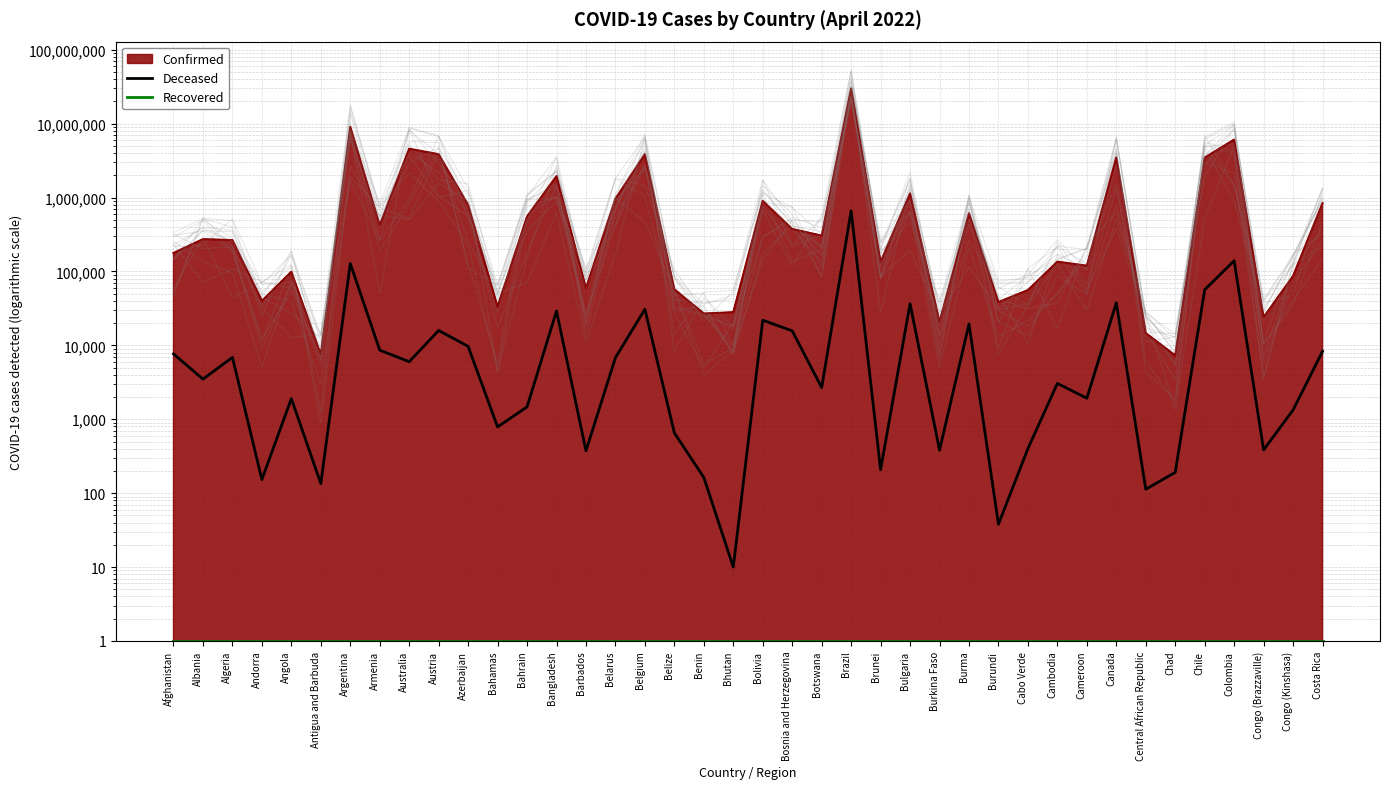

Which category has the highest value across all series?

Brazil